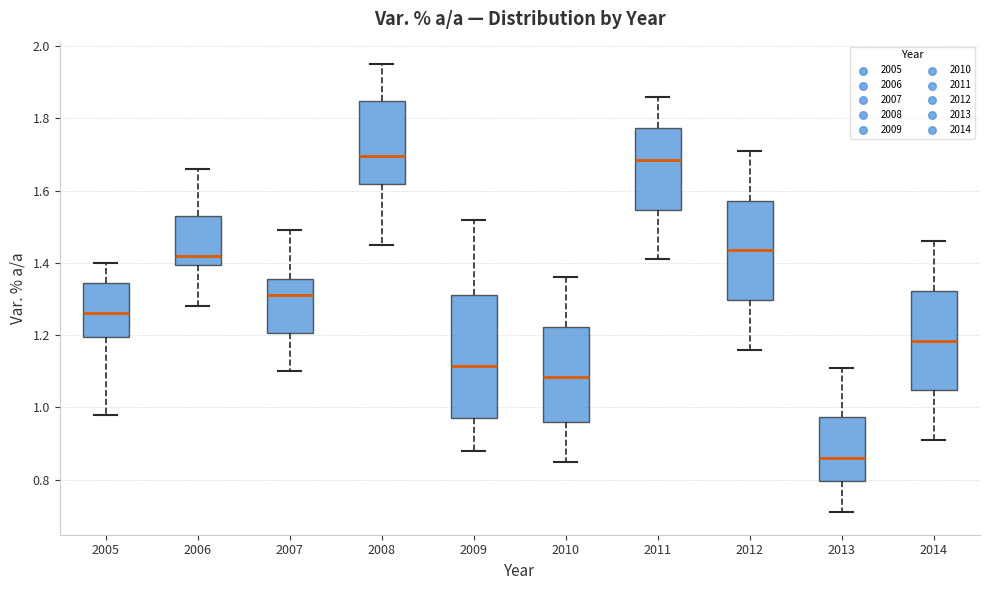

Which box has the lowest median line?

2013